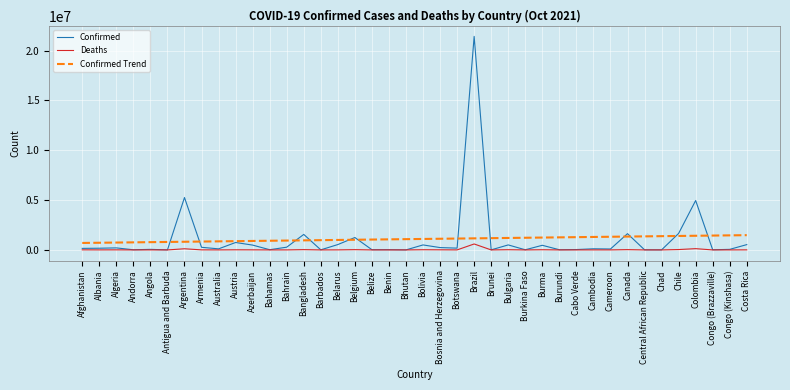

True or false: Deaths and Confirmed Trend cross at least once.

False